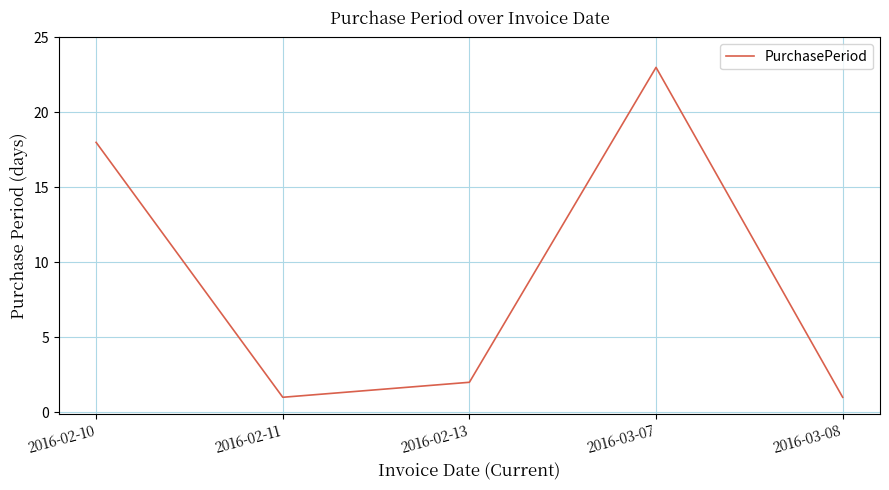

What position from the left is 2016-03-07?

4